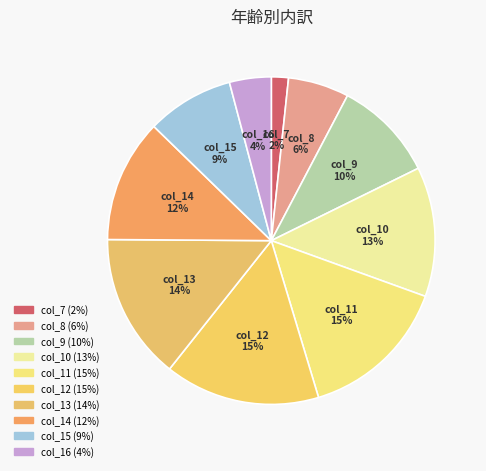

True or false: col_16 accounts for 4% of the total.

True